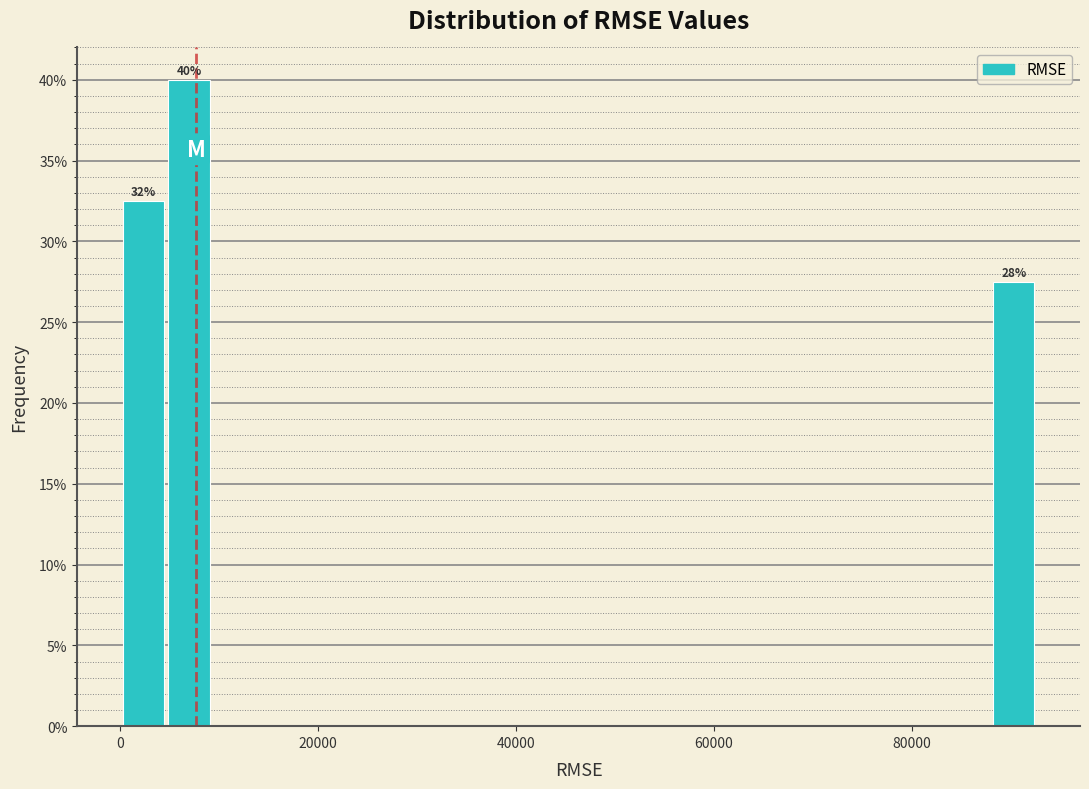

Read against the x-axis, roughly where is the centre of the tallest bar?

6000